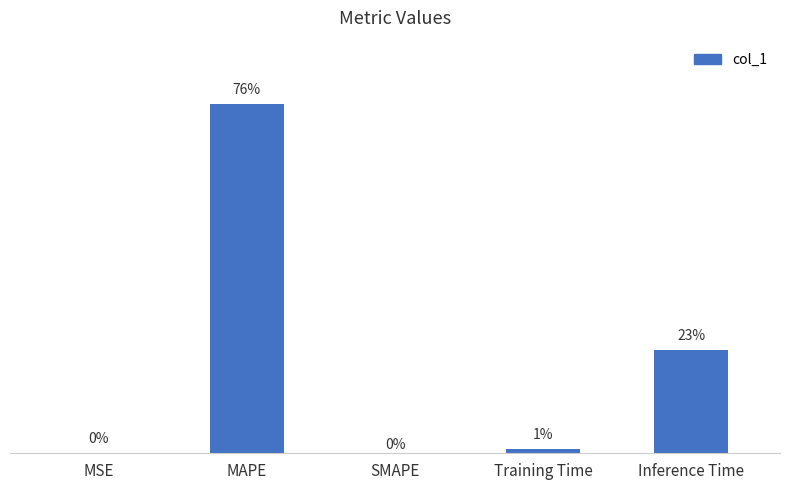

Is it true that the value at Training Time is 0.1?

False